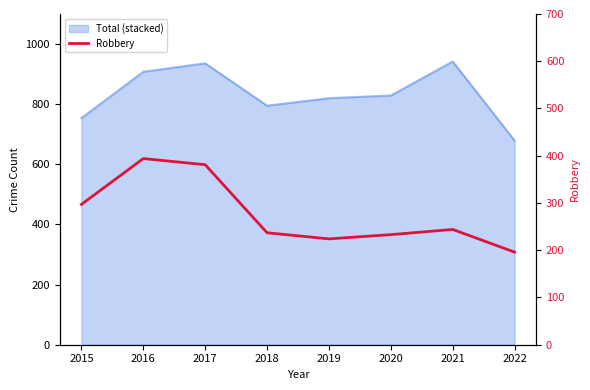

The value at 2016 is 535. True or false?

False